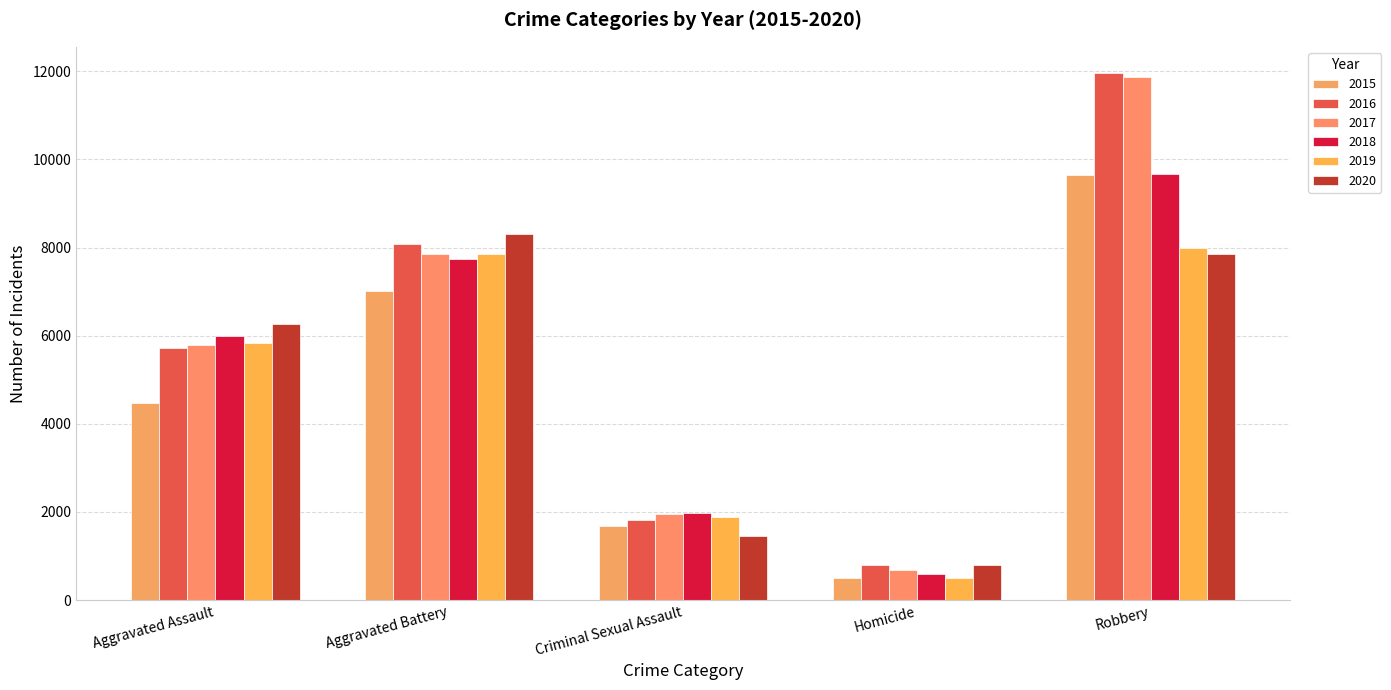

How many distinct data groups are displayed?

6